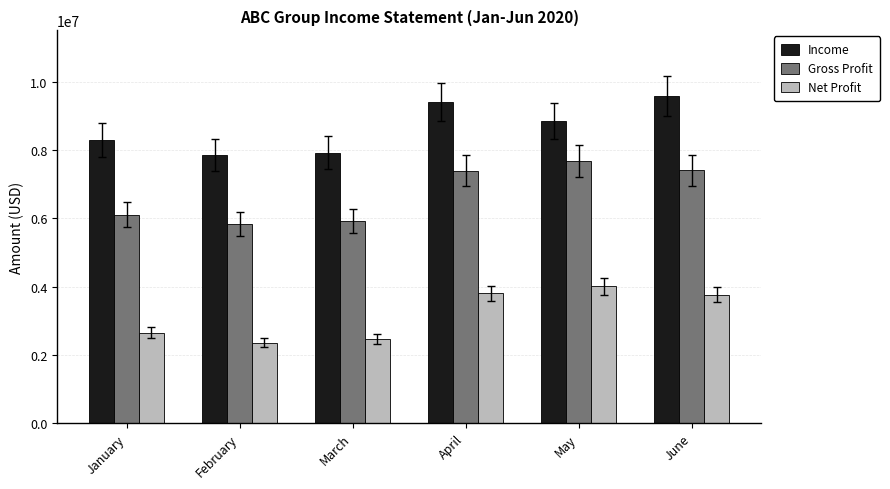

Which series has the largest range (max minus min)?

Gross Profit